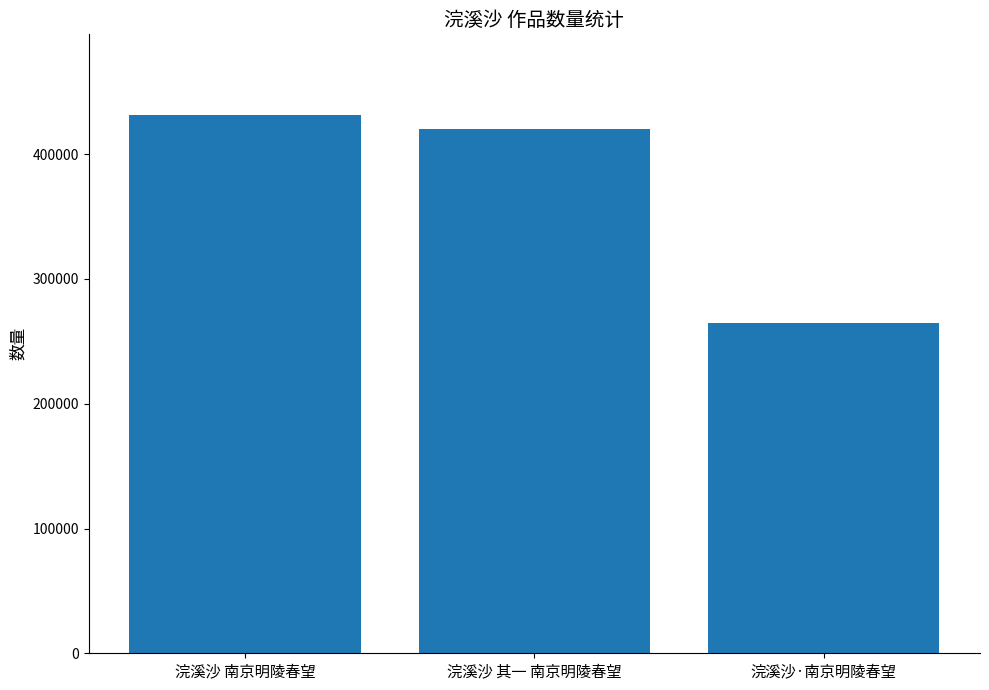

What is the greatest value displayed?

431358